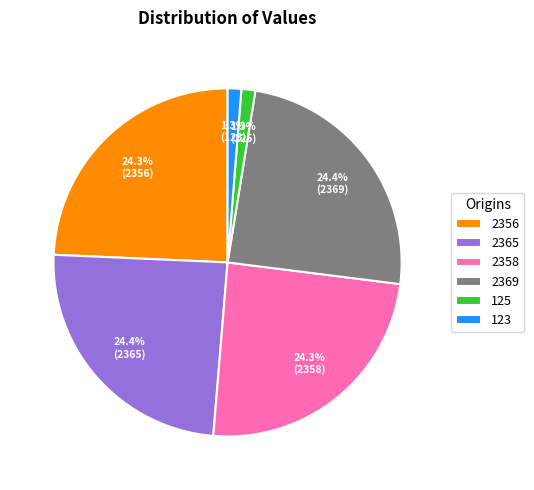

To the nearest percent, what portion does 2365 represent?

24%